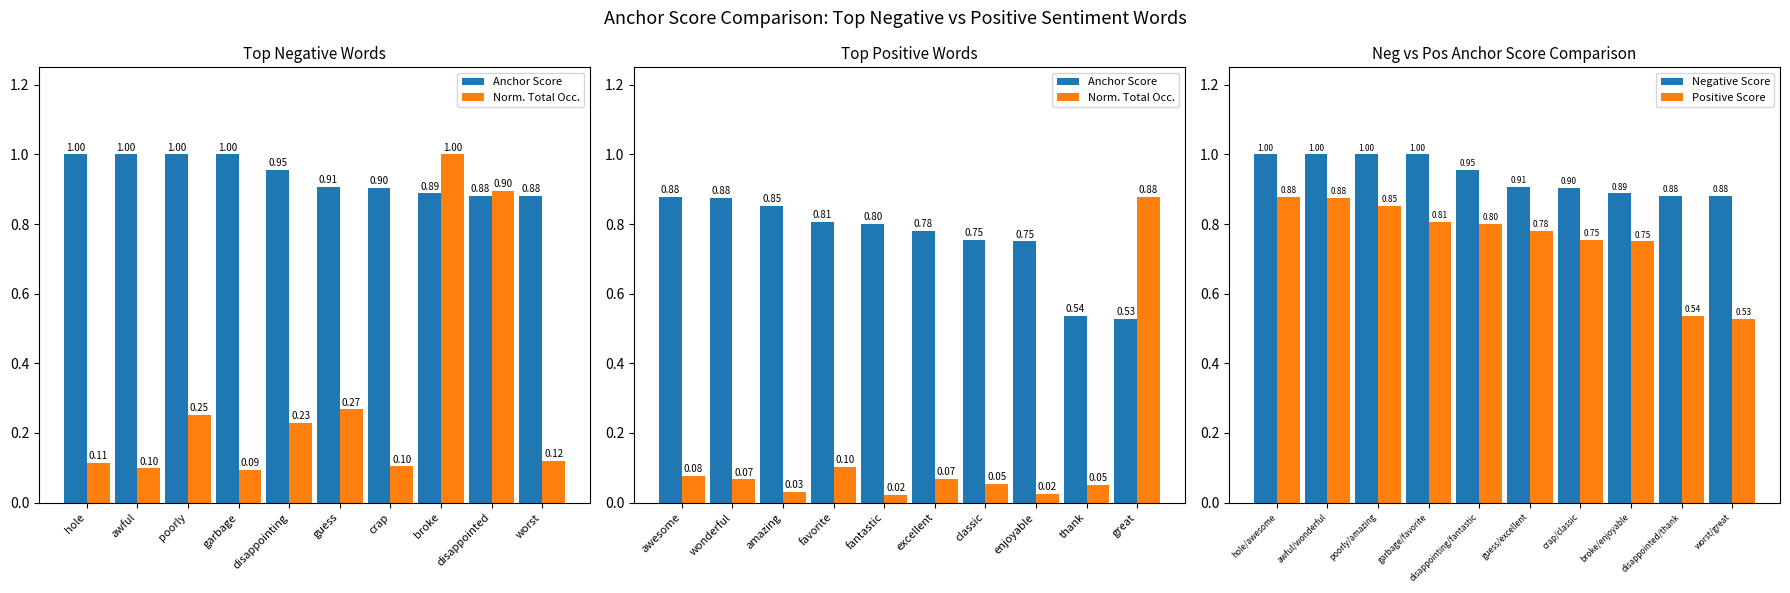

Reading left to right, extract all data points from this chart.

Anchor Score: 0.9	0.9	0.9	0.8	0.8	0.8	0.8	0.8	0.5	0.5
Norm. Total Occ.: 0.1	0.1	0.0	0.1	0.0	0.1	0.1	0.0	0.1	0.9
Negative Score: 1.0	1.0	1.0	1.0	1.0	0.9	0.9	0.9	0.9	0.9
Positive Score: 0.9	0.9	0.9	0.8	0.8	0.8	0.8	0.8	0.5	0.5